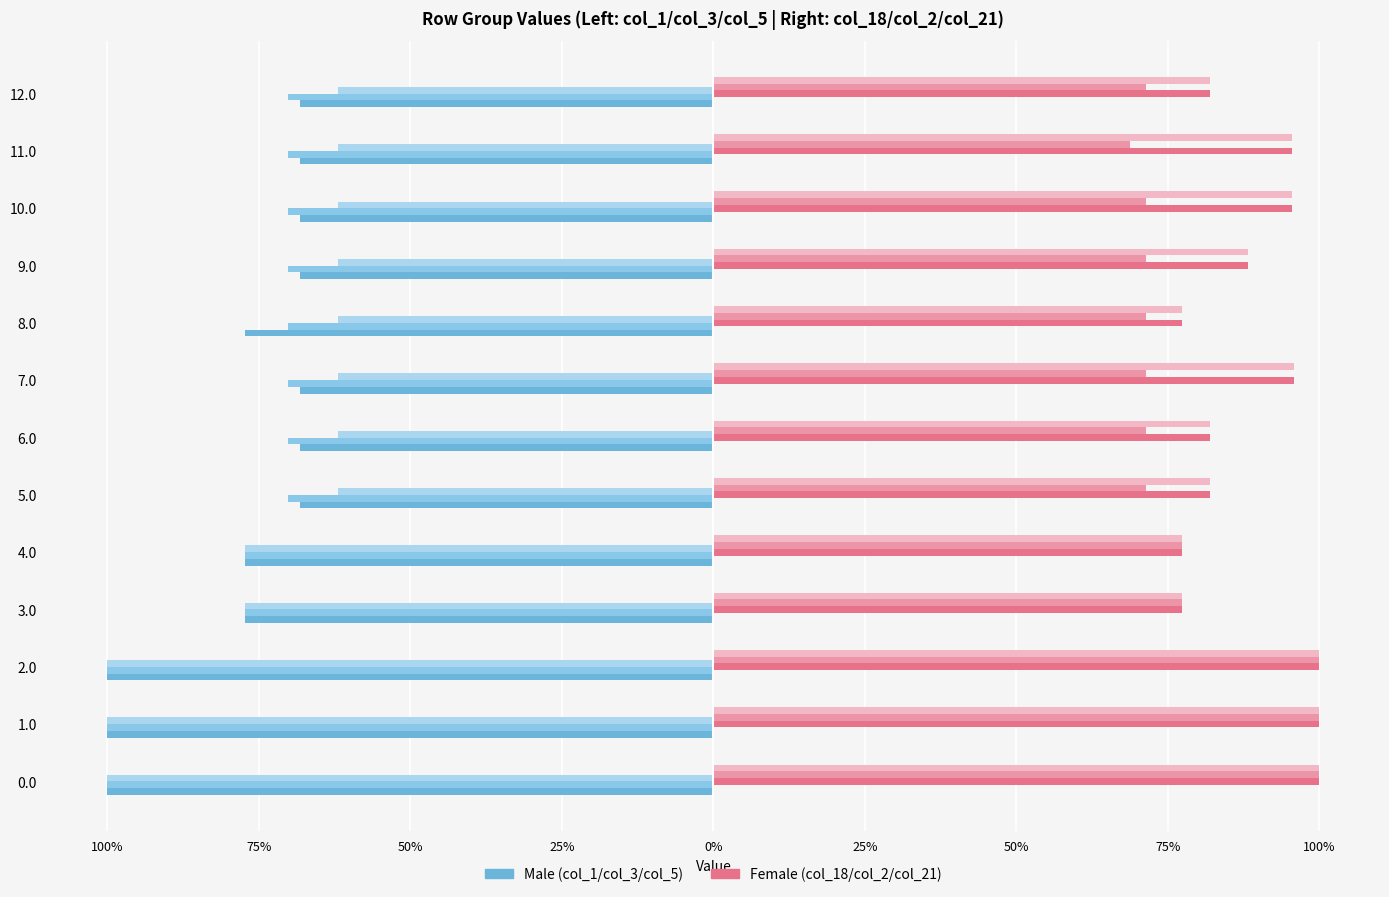

Are the bars horizontal?

Yes